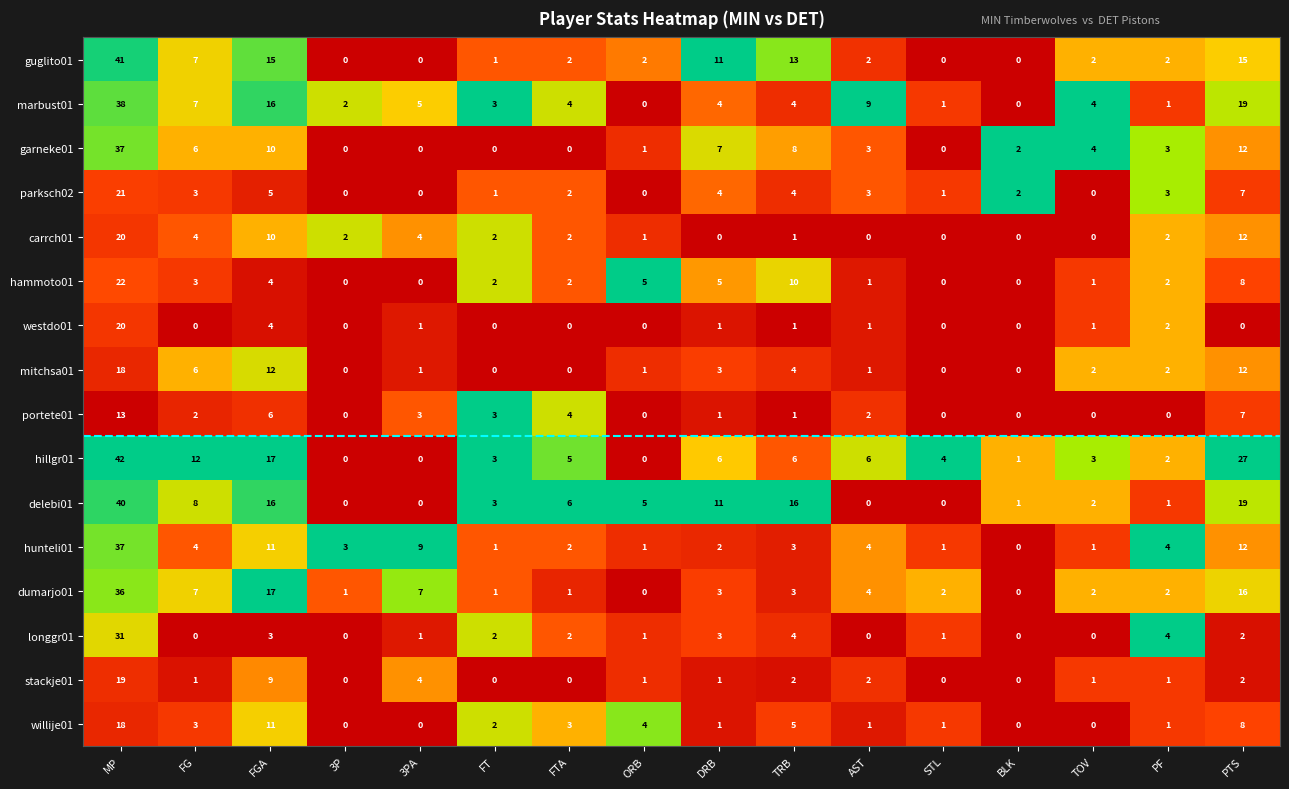

Is it true that hunteli01 equals 3 at PF?

False